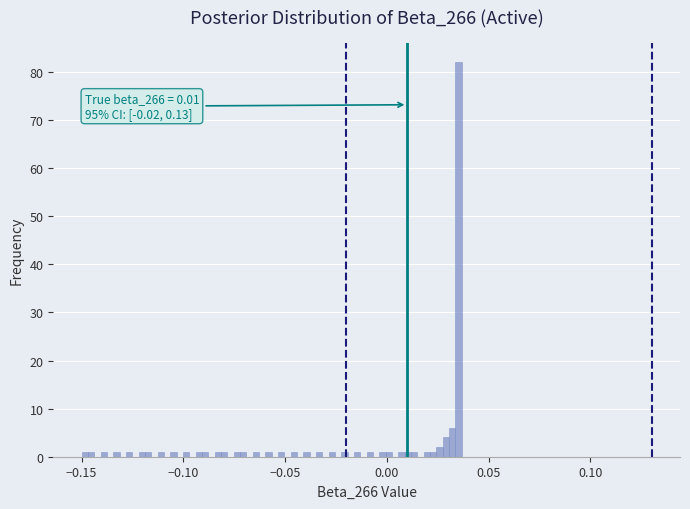

Around what value on the x-axis is the tallest bar? Give the approximate position of its centre, as read against the axis.

0.035